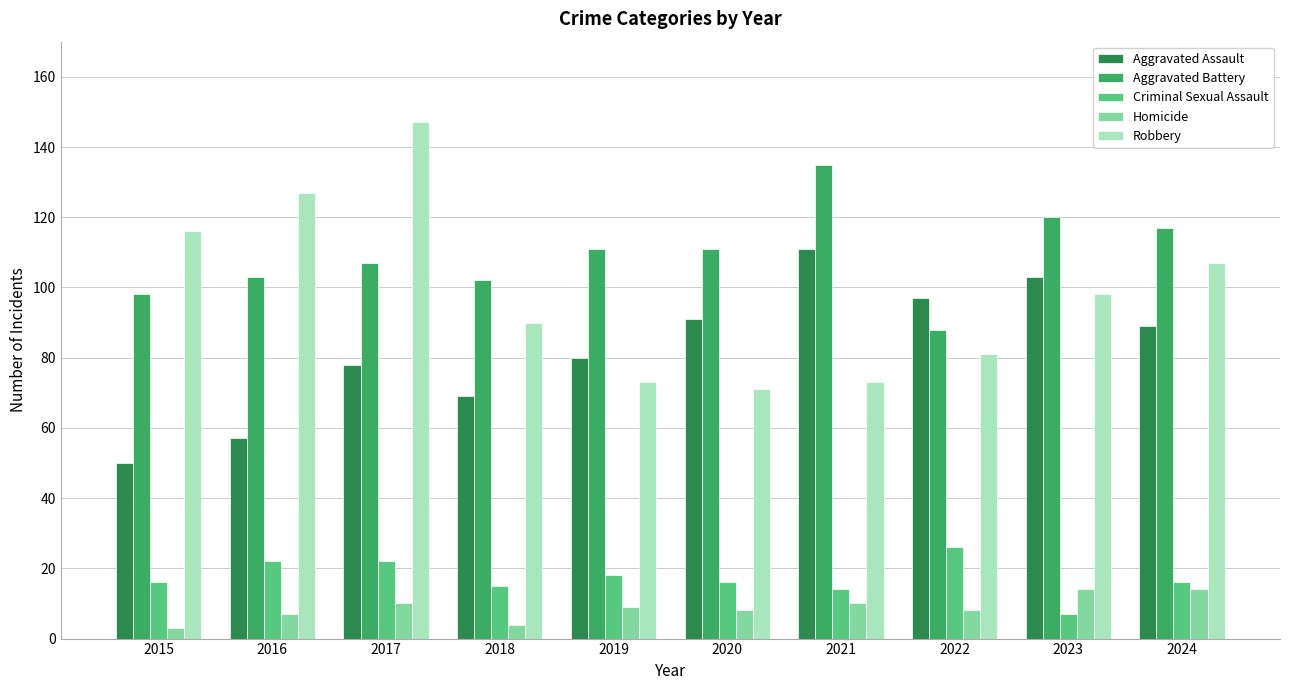

Is the value of Aggravated Assault at 2020 greater than the value of Homicide at 2015?

Yes